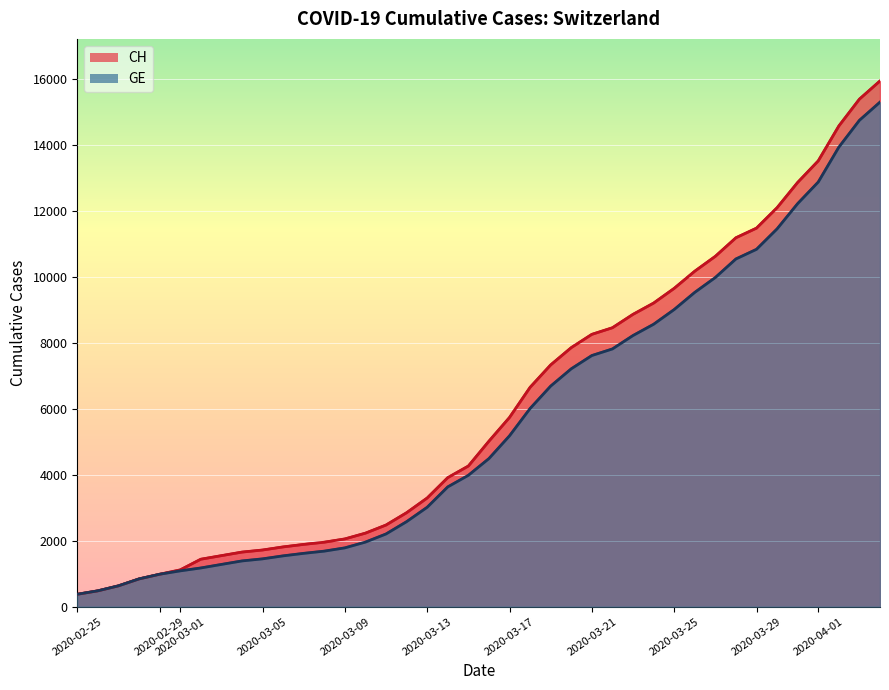

True or false: GE has more than 2 points higher than both neighbors.

False